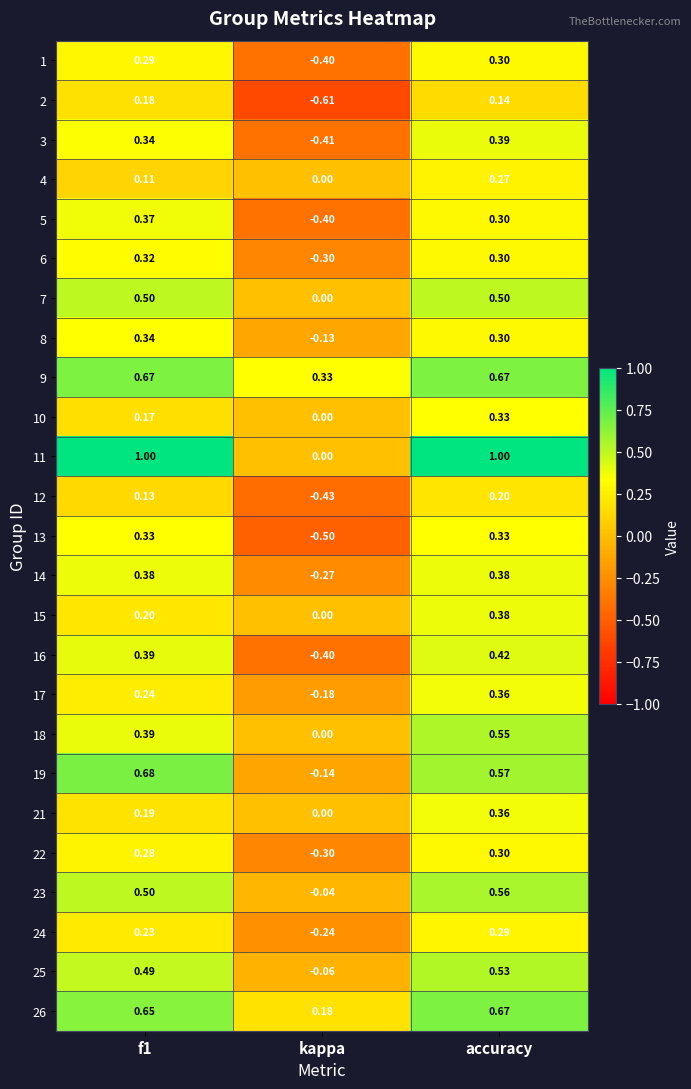

Where is 18 nearest to the value 0?

kappa